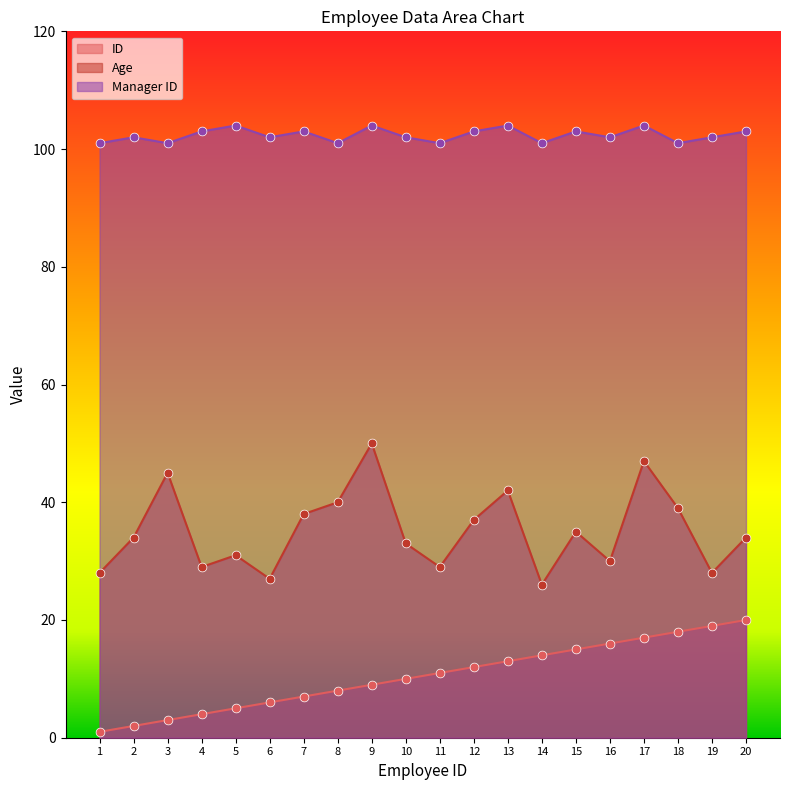

Which series reaches the minimum Y coordinate?

ID